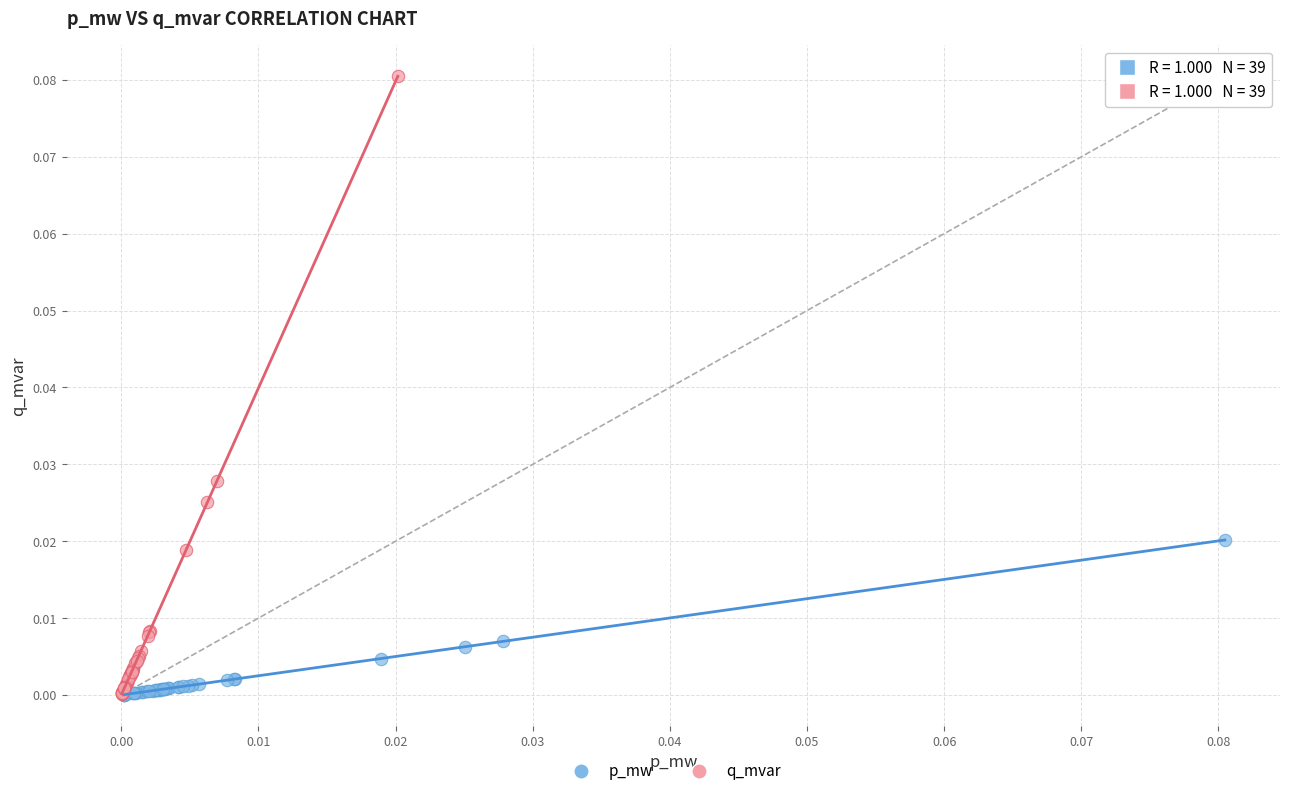

Which series reaches the maximum Y coordinate?

q_mvar